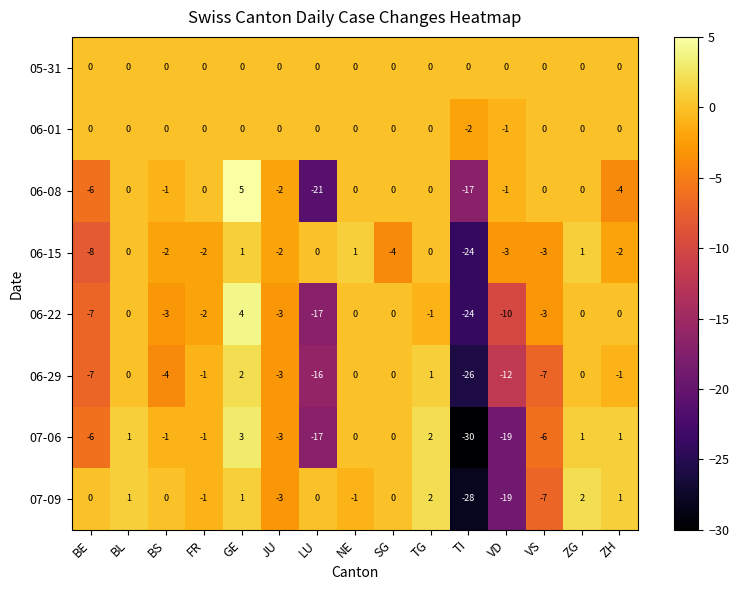

Is it true that 06-08 equals -6 at BE?

True